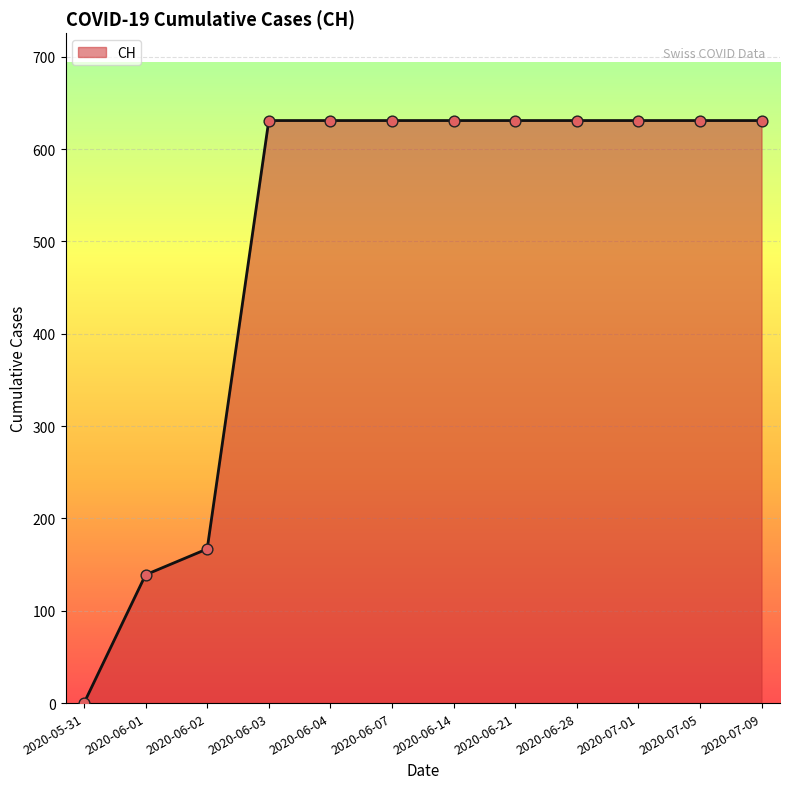

What is the ratio of the value at 2020-06-04 to the value at 2020-06-03?

1.0